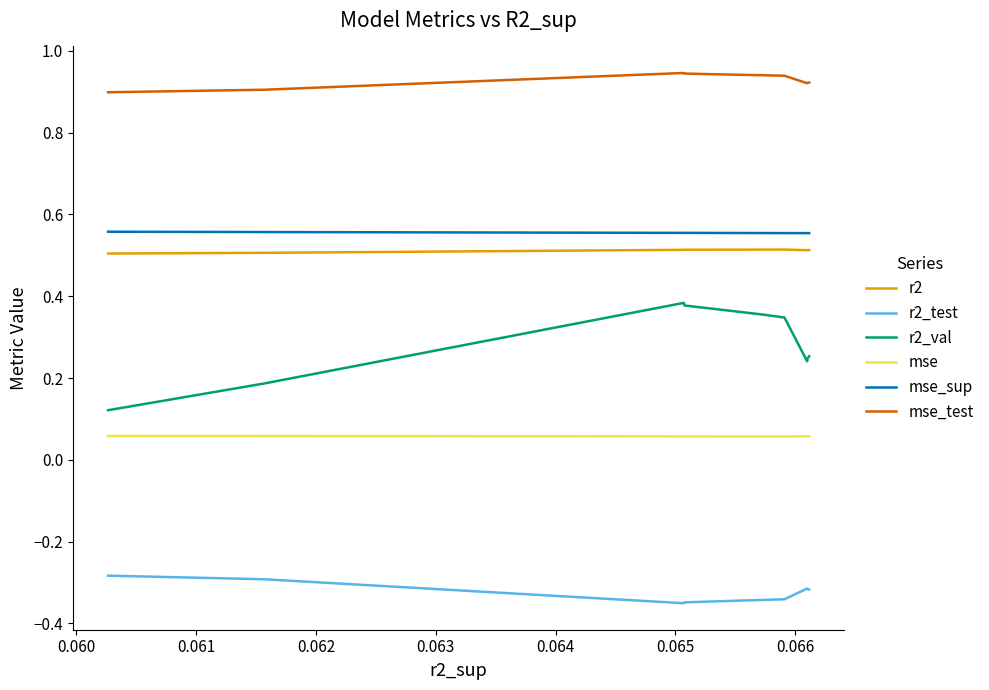

Is the value of r2 at 9 greater than the value of mse at 0.062?

Yes